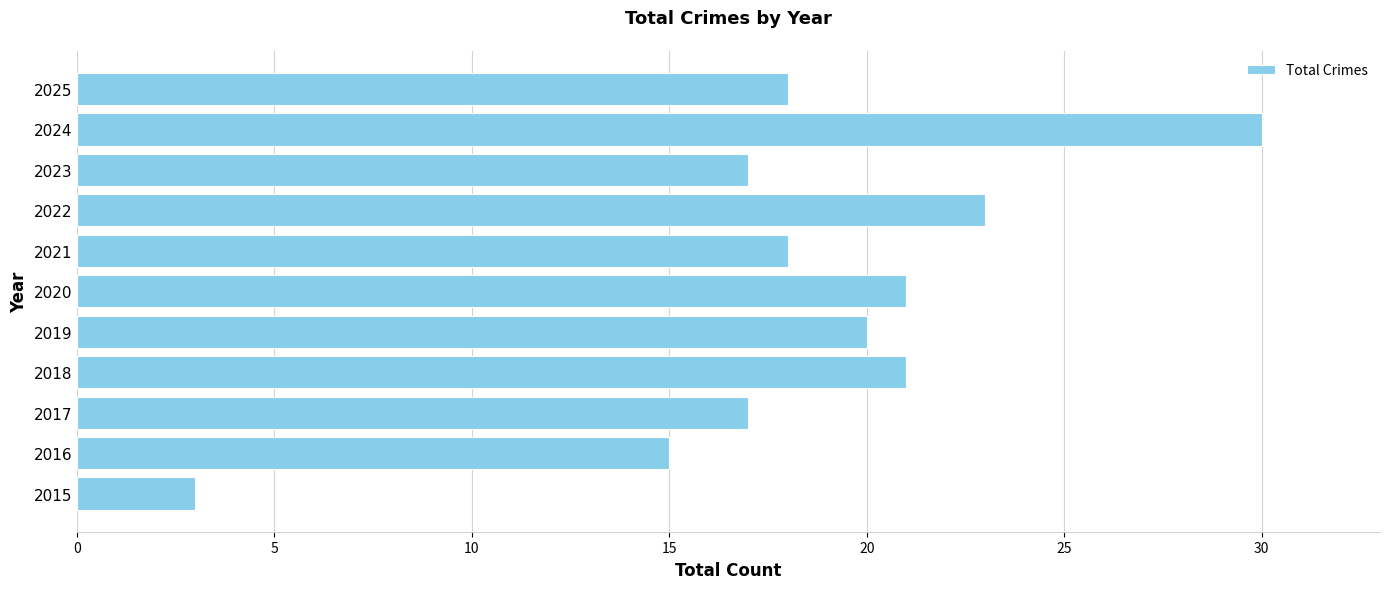

What is the difference between the maximum and minimum values?

27